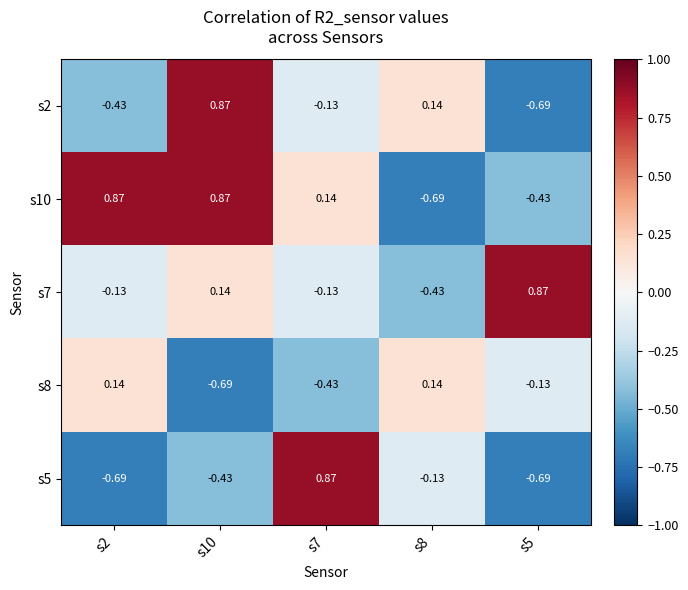

Is the value of s8 at s2 greater than the value of s10 at s10?

No